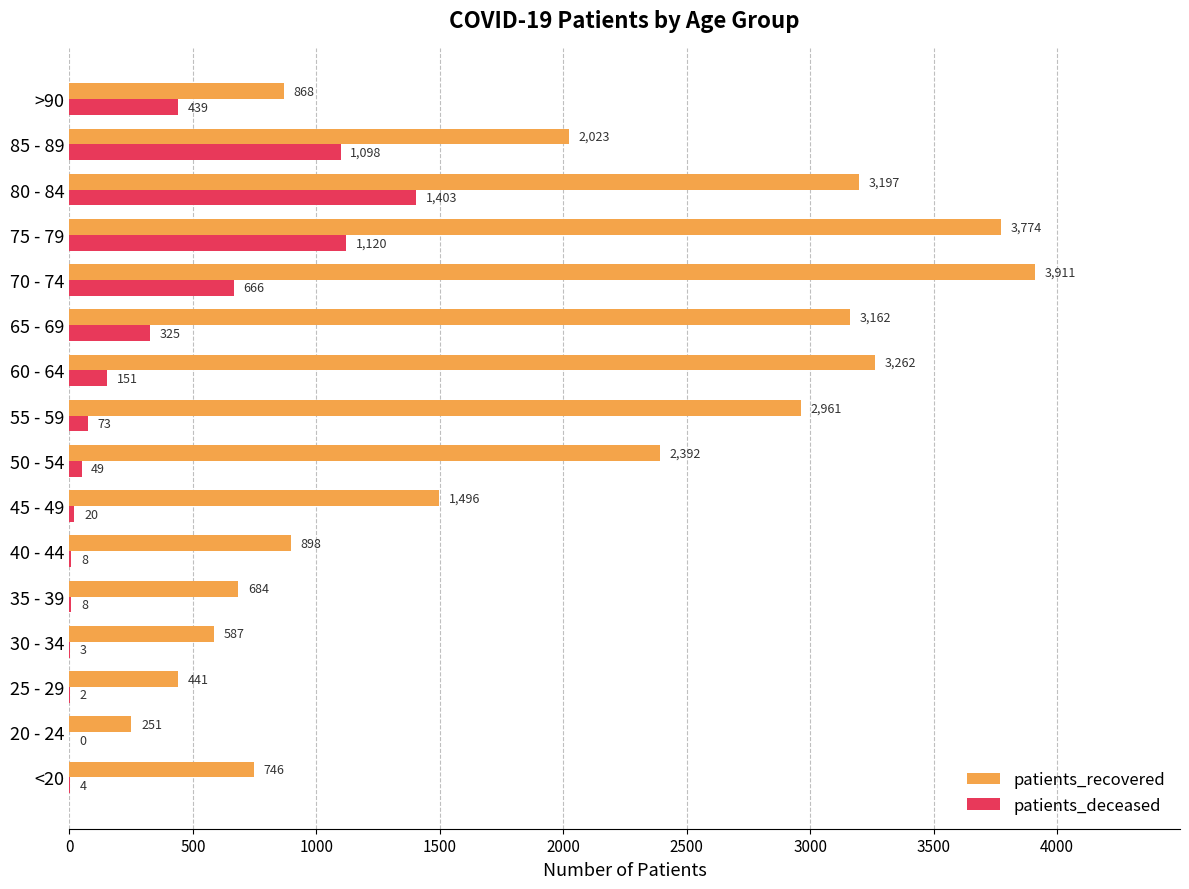

Between 30 - 34 and 60 - 64, which series saw the biggest shift?

patients_recovered